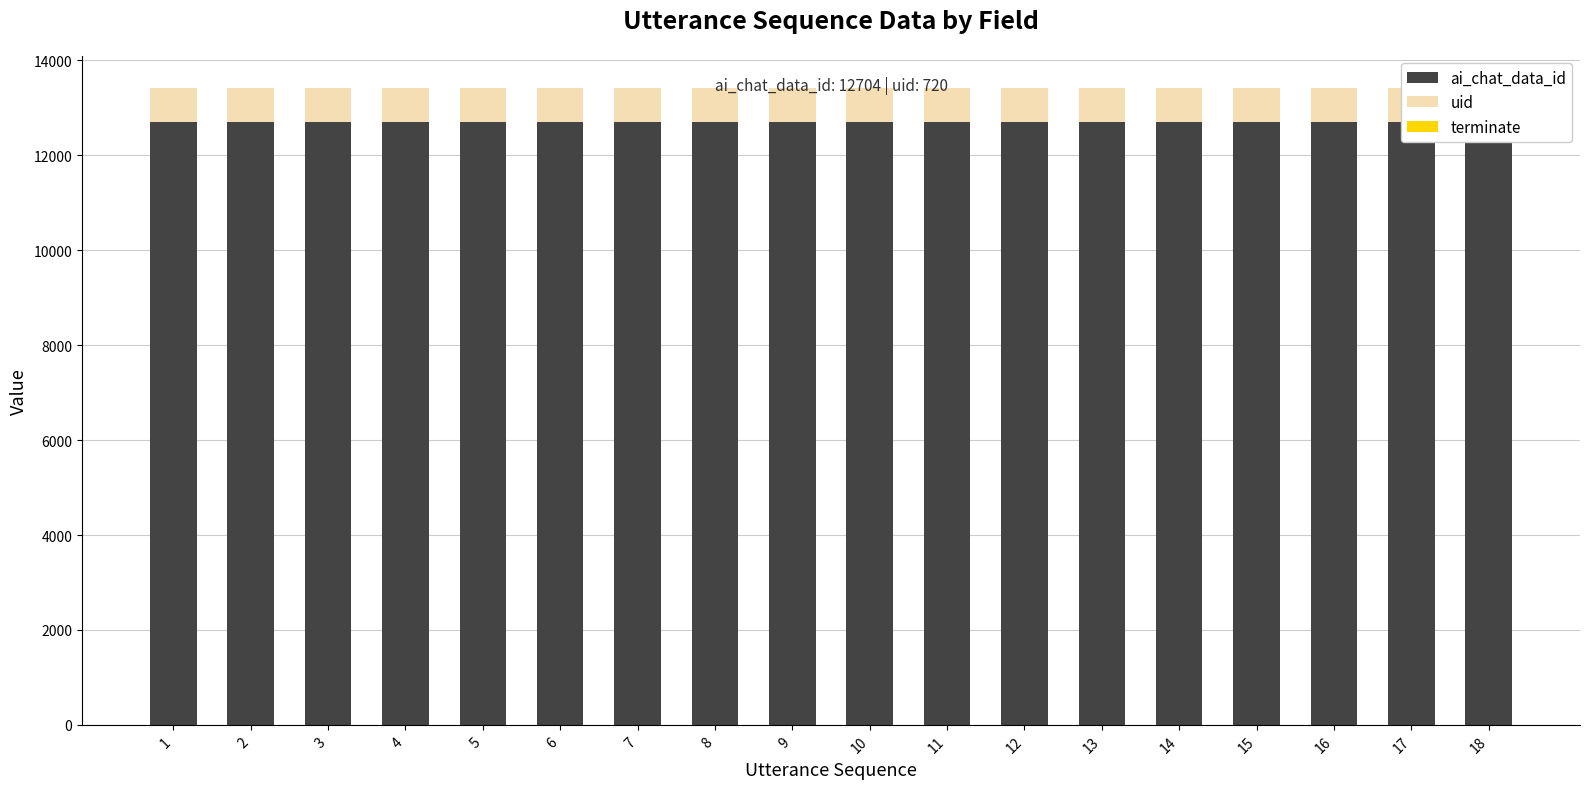

Which category has the highest value across all series?

1